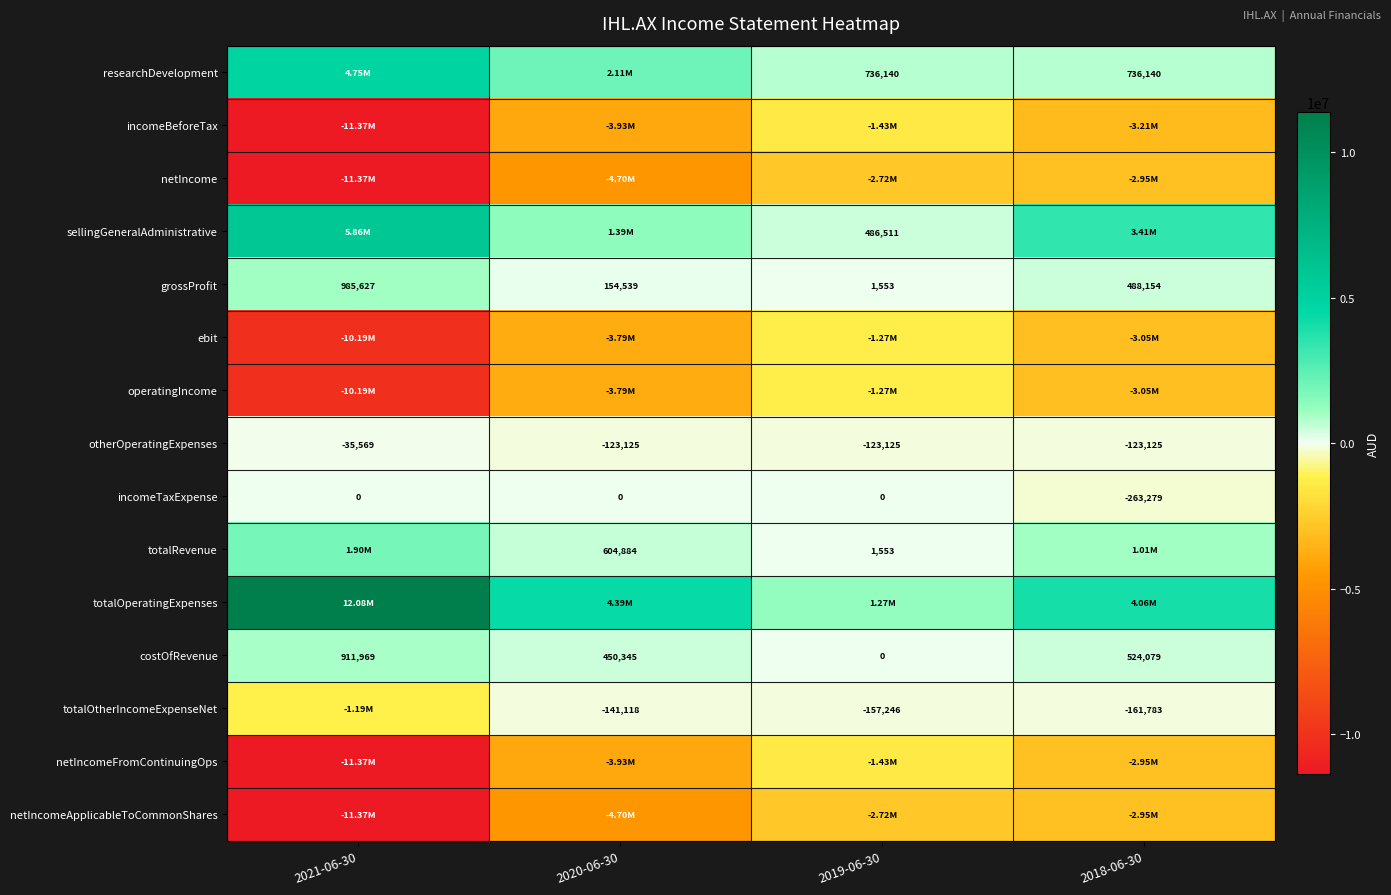

Count the number of data series in this chart.

15